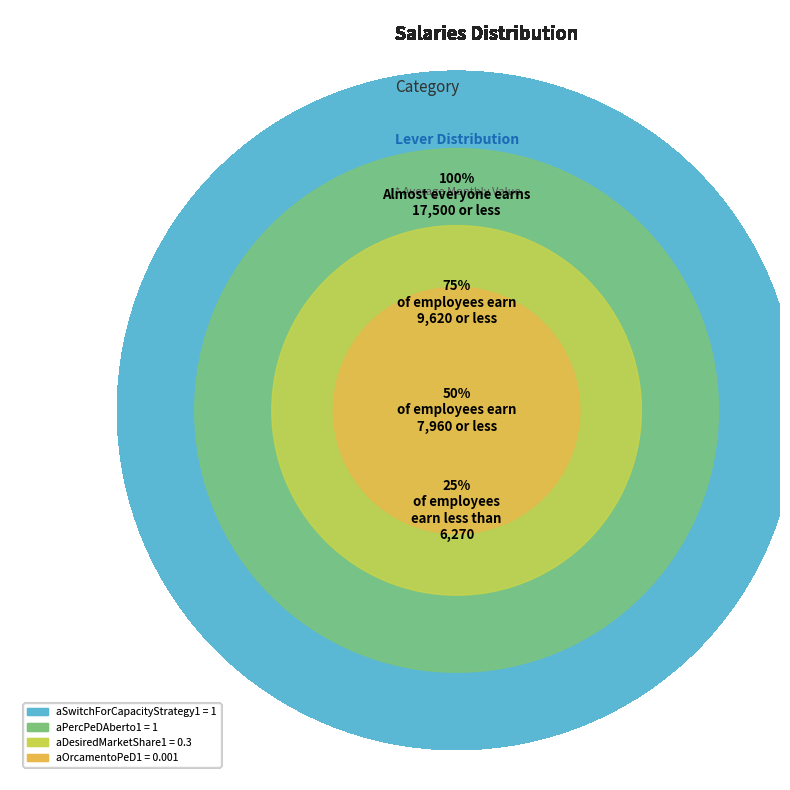

Combined, do aOrcamentoPeD1 and aSwitchForCapacityStrategy1 account for over 50%?

No